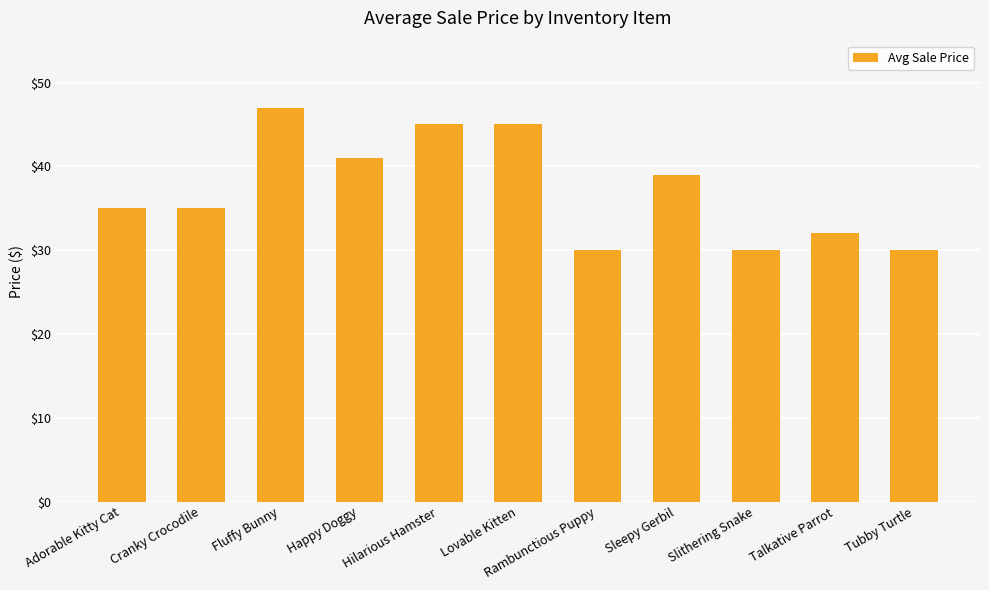

What is the ratio of the value at Tubby Turtle to the value at Rambunctious Puppy?

1.0